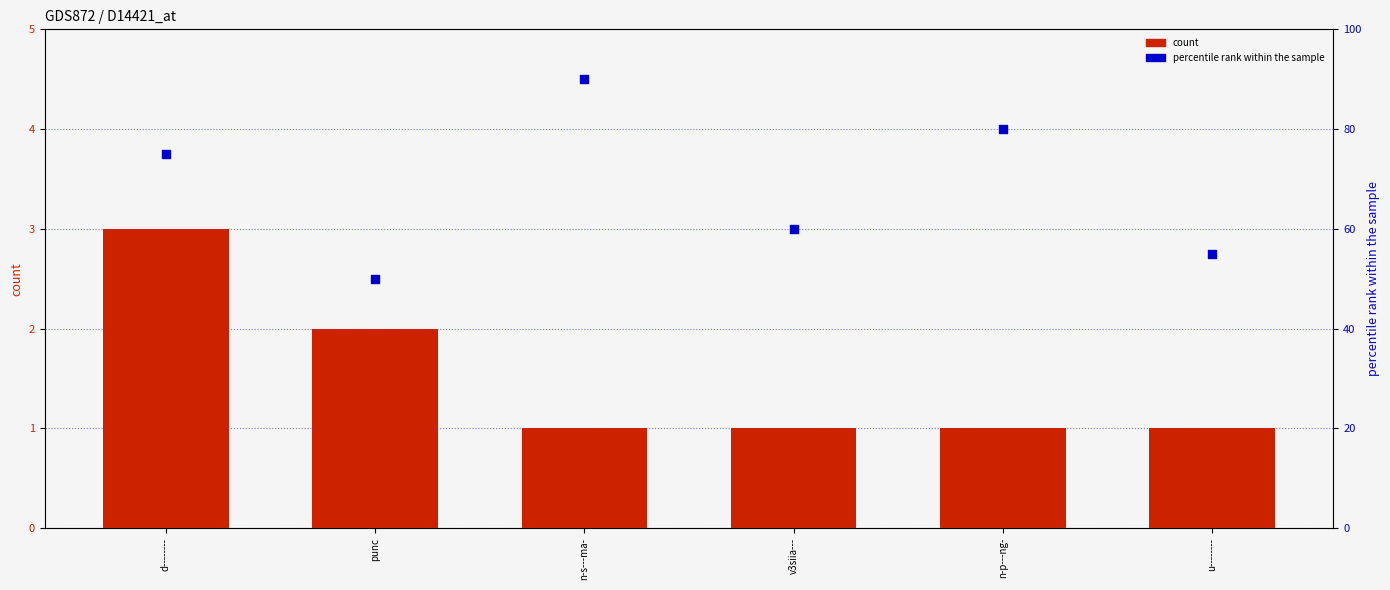

What is the total value across all series at u--------?

56